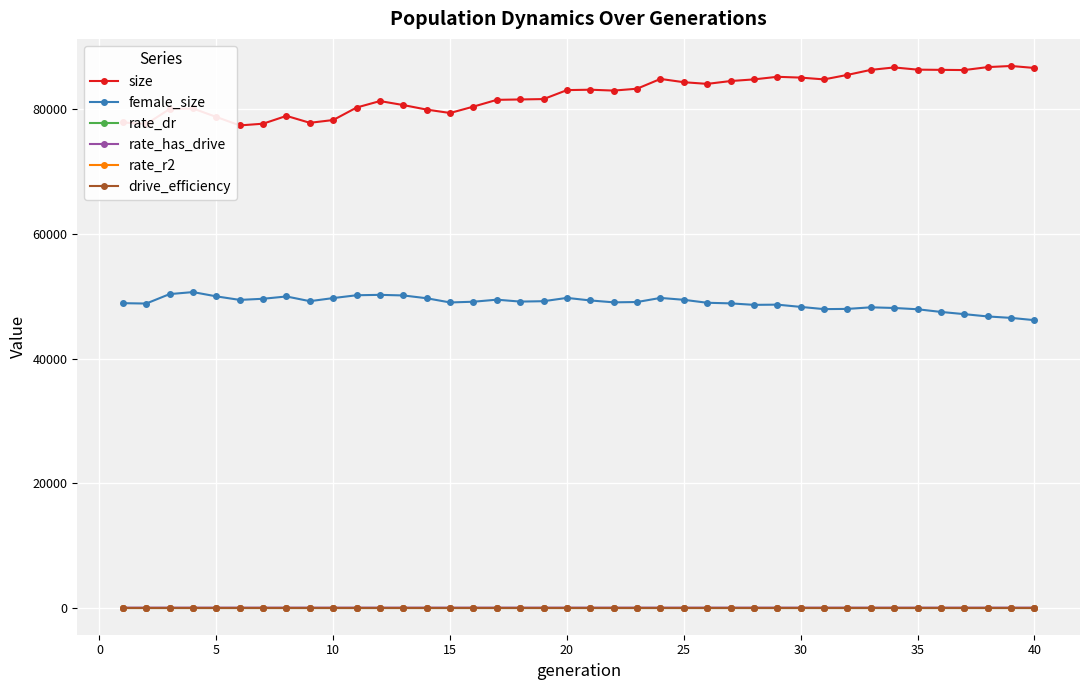

True or false: size has more than 1 interior local peaks.

True